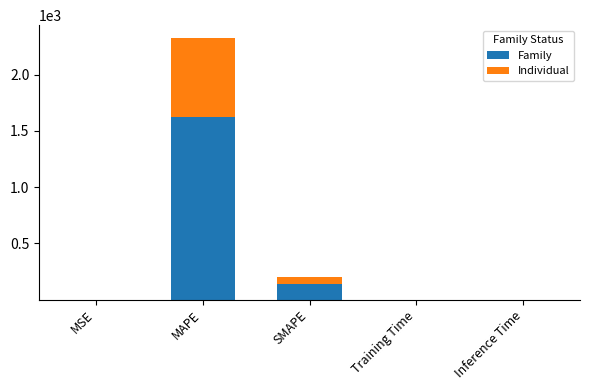

Is it true that Family equals 66.2 at SMAPE?

False